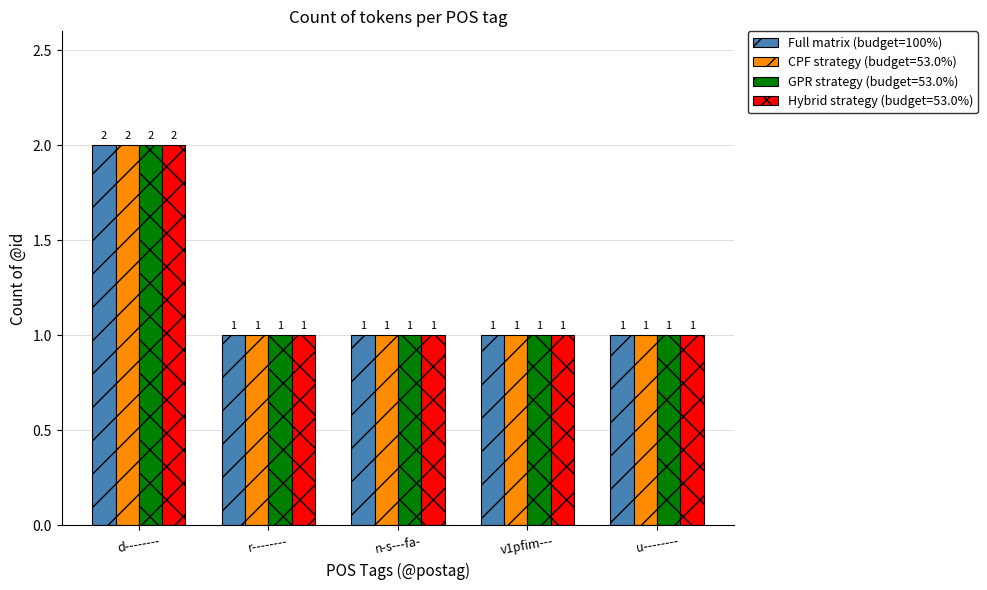

Does the chart contain any negative values?

No